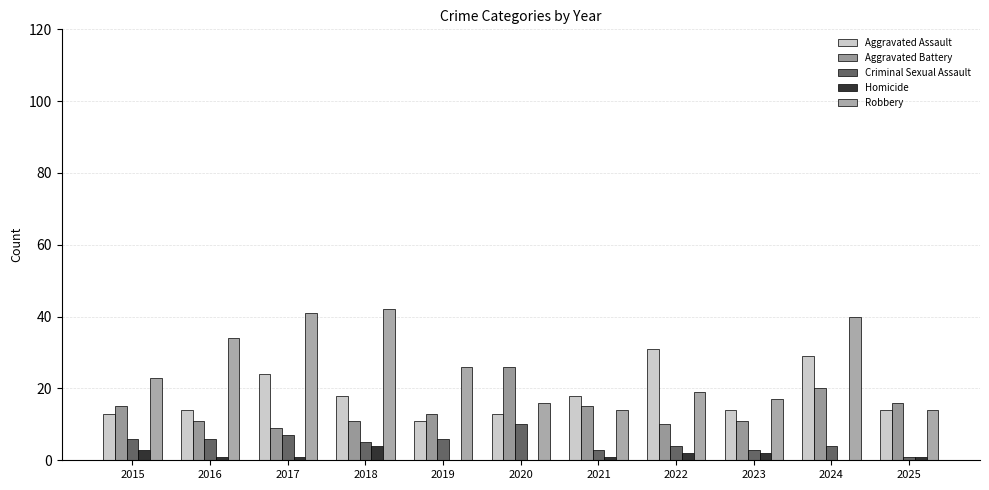

Reading right to left, transcribe all the data shown in this chart.

Aggravated Assault: 14	29	14	31	18	13	11	18	24	14	13
Aggravated Battery: 16	20	11	10	15	26	13	11	9	11	15
Criminal Sexual Assault: 1	4	3	4	3	10	6	5	7	6	6
Homicide: 1	0	2	2	1	0	0	4	1	1	3
Robbery: 14	40	17	19	14	16	26	42	41	34	23